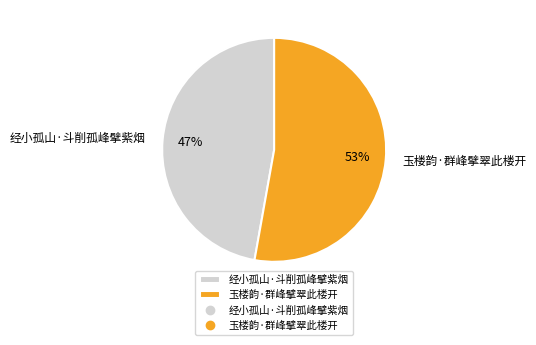

How many slices are in this pie chart?

2